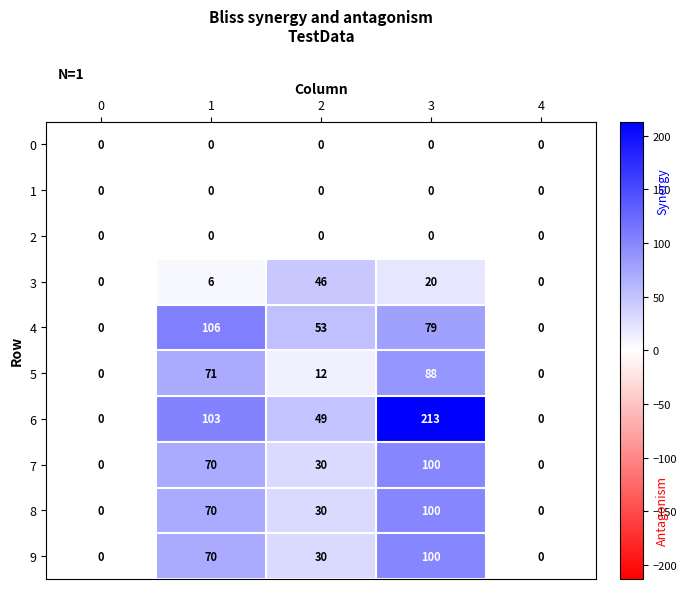

The 9 series shows 44 at 4. True or false?

False